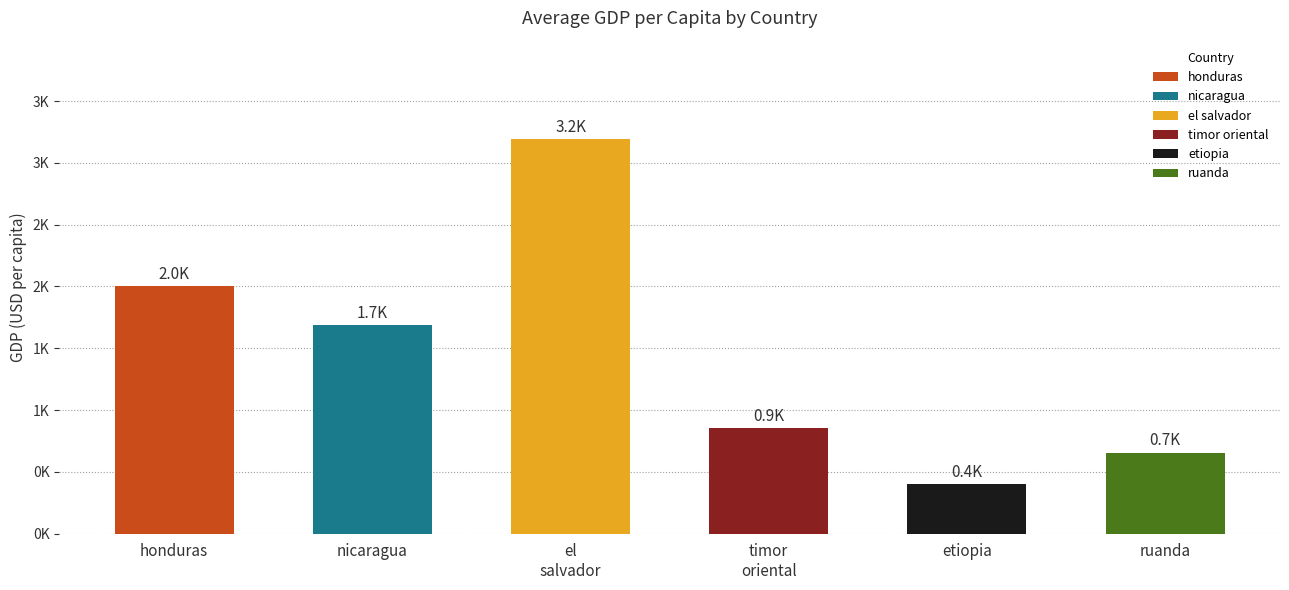

True or false: etiopia has a value of 221.8 at 2012.

False